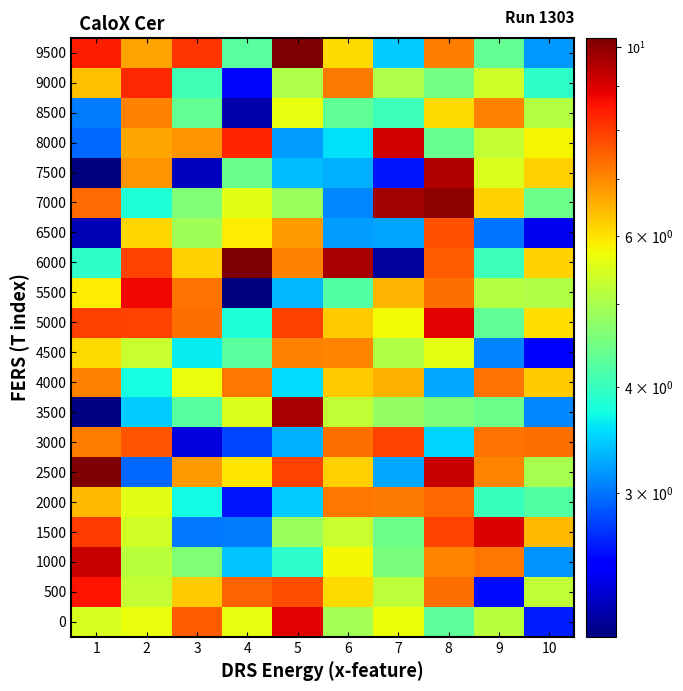

Reading left to right, list all the values displayed in this chart.

0: 1=5.5	2=5.7	3=7.6	4=5.6	5=8.9	6=4.9	7=5.7	8=4.3	9=5.2	10=2.6
500: 1=8.6	2=5.3	3=6.3	4=7.5	5=7.7	6=6.1	7=5.2	8=7.3	9=2.5	10=5.2
1000: 1=9.2	2=5.2	3=4.6	4=3.4	5=3.9	6=5.8	7=4.6	8=7.0	9=7.2	10=3.2
1500: 1=8.0	2=5.4	3=3.0	4=3.1	5=4.9	6=5.3	7=4.4	8=7.9	9=9.0	10=6.5
2000: 1=6.5	2=5.6	3=3.7	4=2.6	5=3.5	6=7.2	7=7.2	8=7.4	9=4.0	10=4.2
2500: 1=10.2	2=3.0	3=6.8	4=6.0	5=7.9	6=6.2	7=3.3	8=9.3	9=7.0	10=5.0
3000: 1=7.1	2=7.6	3=2.3	4=2.8	5=3.3	6=7.3	7=7.9	8=3.5	9=7.3	10=7.3
3500: 1=2.1	2=3.4	3=4.3	4=5.5	5=9.7	6=5.2	7=4.8	8=4.6	9=4.4	10=3.1
4000: 1=7.1	2=3.7	3=5.7	4=7.2	5=3.5	6=6.2	7=6.5	8=3.3	9=7.3	10=6.2
4500: 1=6.1	2=5.3	3=3.6	4=4.3	5=7.1	6=7.1	7=5.1	8=5.6	9=3.1	10=2.5
5000: 1=7.9	2=7.9	3=7.3	4=3.8	5=8.0	6=6.3	7=5.8	8=8.9	9=4.3	10=6.1
5500: 1=5.9	2=8.7	3=7.3	4=2.0	5=3.3	6=4.2	7=6.5	8=7.3	9=5.1	10=5.1
6000: 1=3.9	2=7.9	3=6.2	4=10.3	5=7.1	6=9.6	7=2.1	8=7.6	9=4.0	10=6.2
6500: 1=2.2	2=6.1	3=4.9	4=5.9	5=6.8	6=3.2	7=3.2	8=7.7	9=3.0	10=2.4
7000: 1=7.4	2=3.8	3=4.6	4=5.6	5=4.9	6=3.1	7=9.7	8=10.0	9=6.2	10=4.4
7500: 1=2.1	2=6.9	3=2.2	4=4.4	5=3.4	6=3.3	7=2.6	8=9.5	9=5.5	10=6.2
8000: 1=2.9	2=6.7	3=6.9	4=8.3	5=3.2	6=3.6	7=9.1	8=4.4	9=5.3	10=5.8
8500: 1=3.0	2=7.1	3=4.4	4=2.2	5=5.7	6=4.3	7=4.0	8=6.1	9=7.1	10=5.1
9000: 1=6.3	2=8.2	3=4.1	4=2.5	5=5.0	6=7.2	7=5.0	8=4.5	9=5.4	10=3.9
9500: 1=8.4	2=6.7	3=8.1	4=4.3	5=10.2	6=6.1	7=3.5	8=7.1	9=4.4	10=3.2